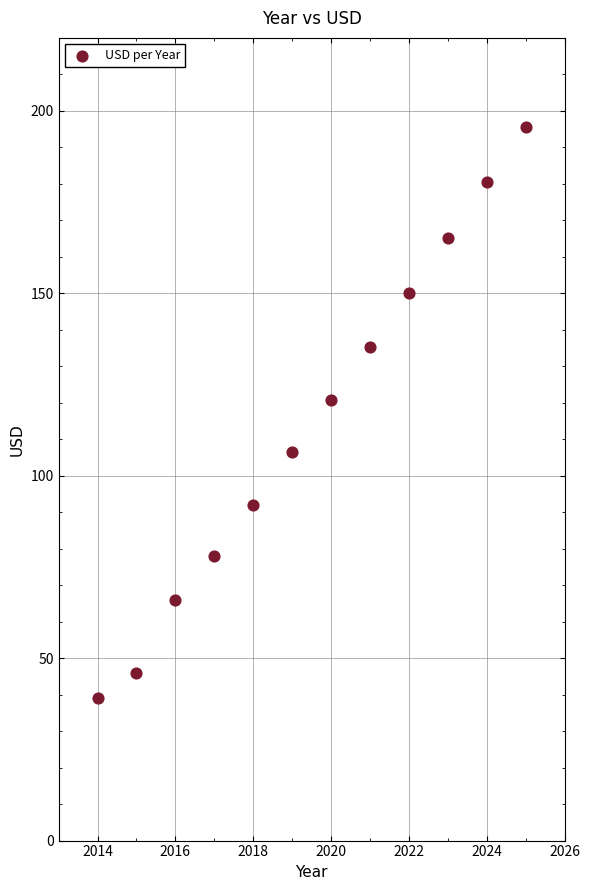

What Y value in the scatter plot is closest to 117?

120.8